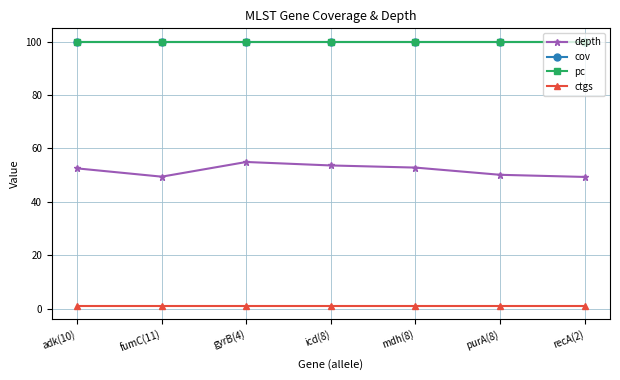

Where does the depth series first go above 52?

adk(10)